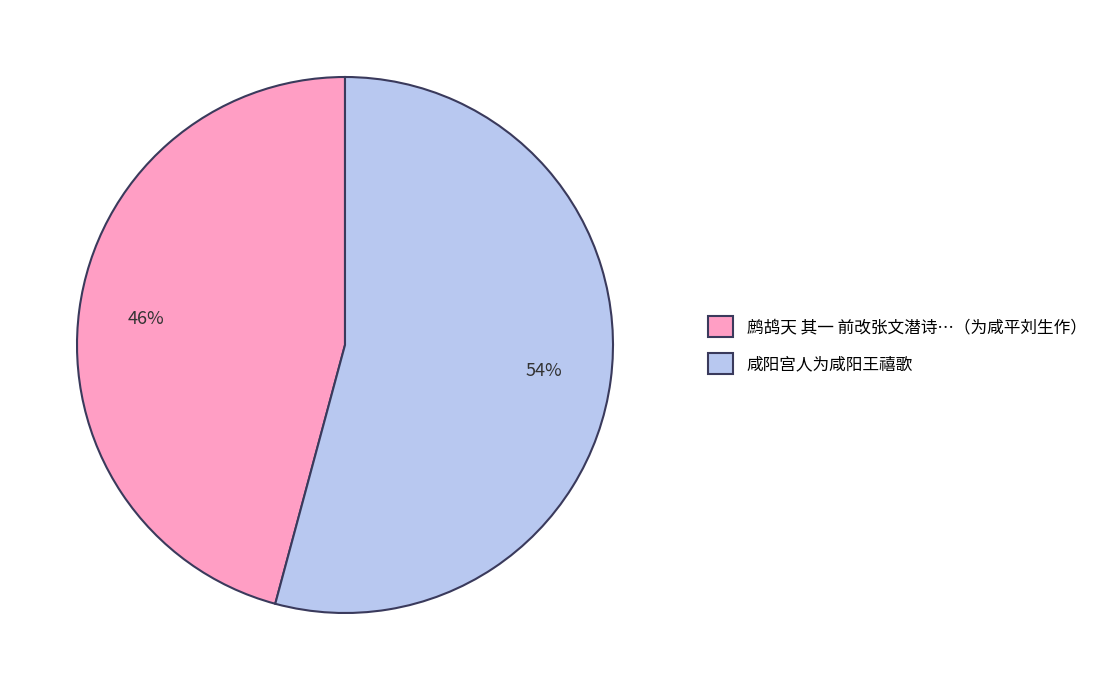

Combined, do 咸阳宫人为咸阳王禧歌 and 鹧鸪天 其一 前改张文潜诗…（为咸平刘生作） account for over 50%?

Yes